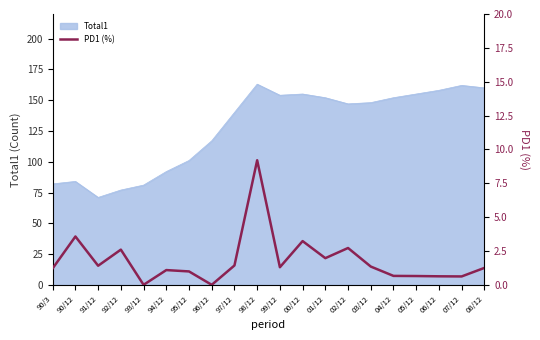

What position from the left is 99/12?

11